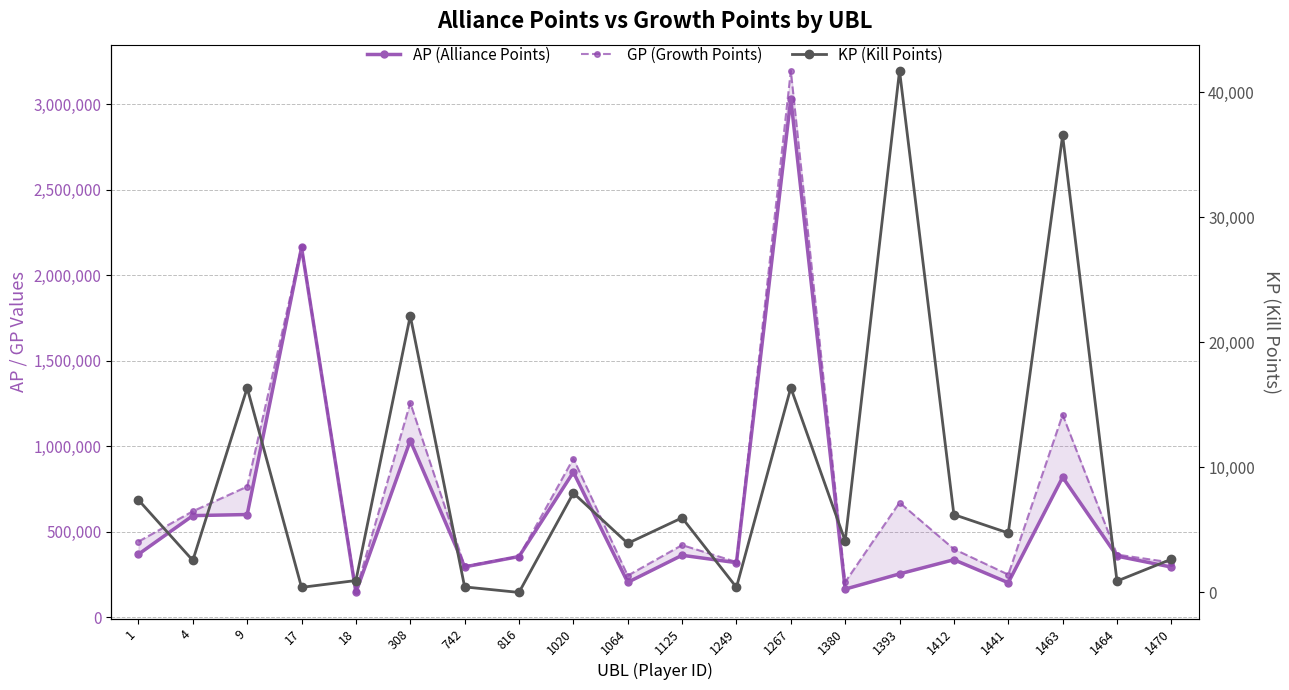

Read the GP (Growth Points) value at 1125.

421542.0